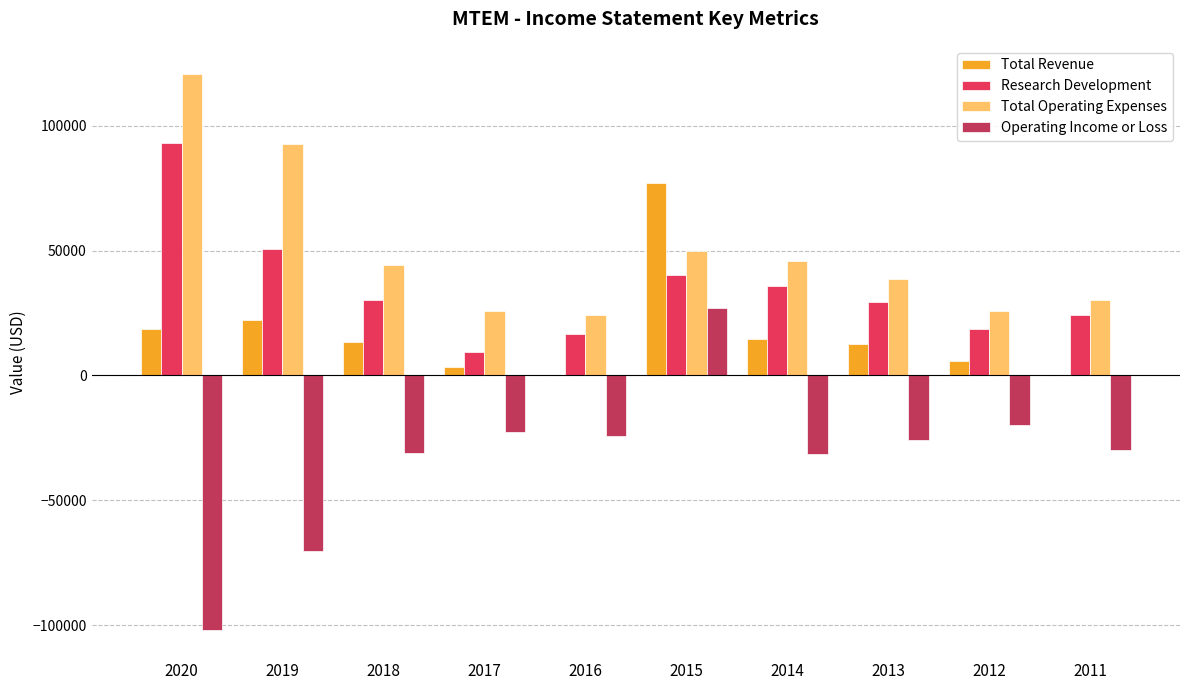

What is the difference between the Total Revenue values at 2016 and 2018?

13300